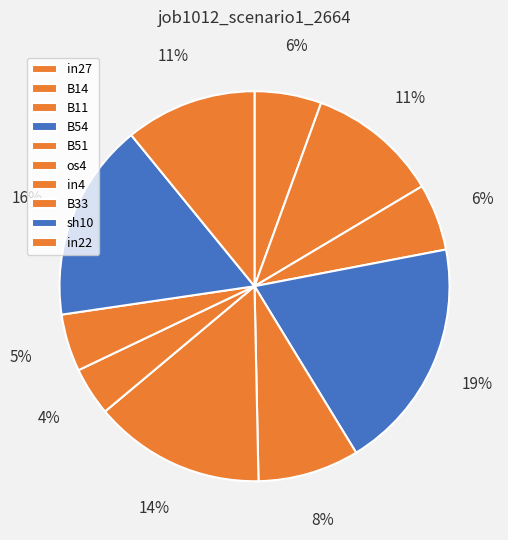

How many slices are in this pie chart?

10